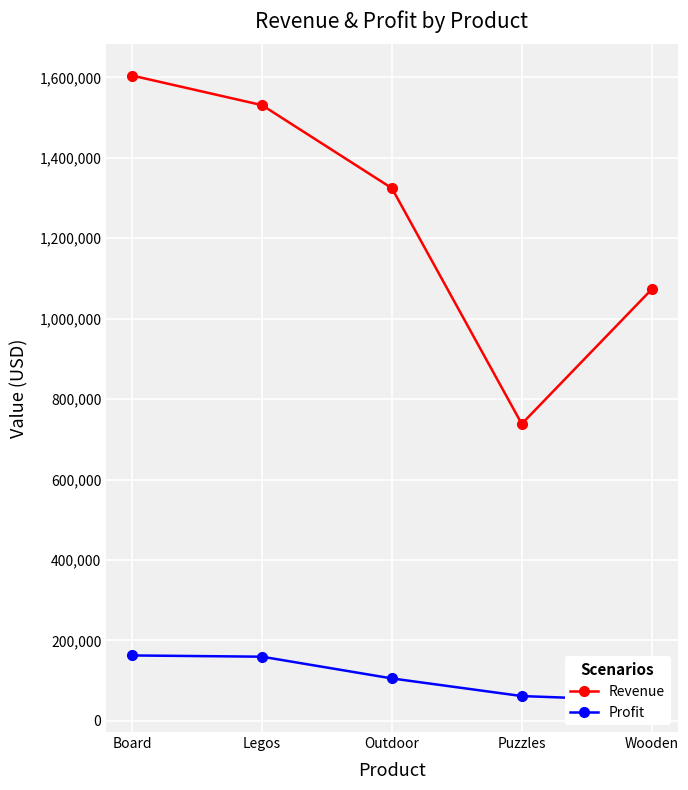

Count the number of data series in this chart.

2